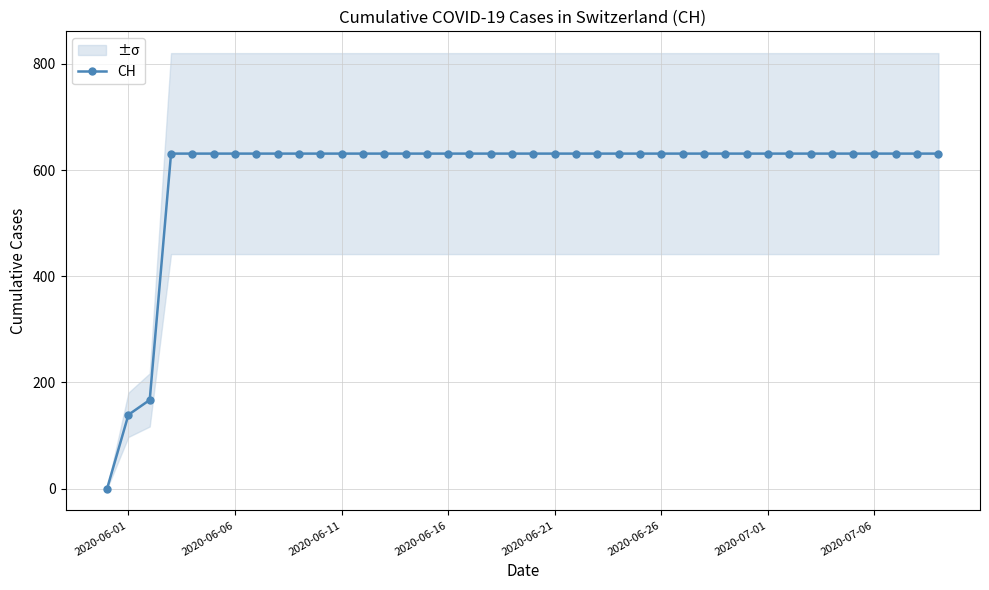

How many values in CH are above zero?

39